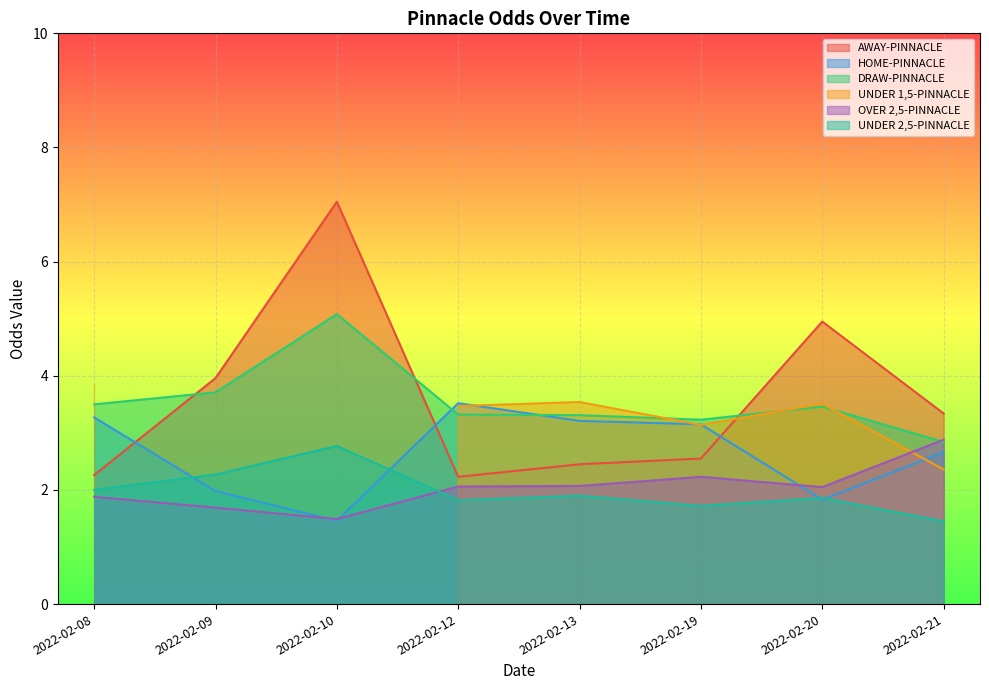

True or false: OVER 2,5-PINNACLE and AWAY-PINNACLE intersect in this chart.

False